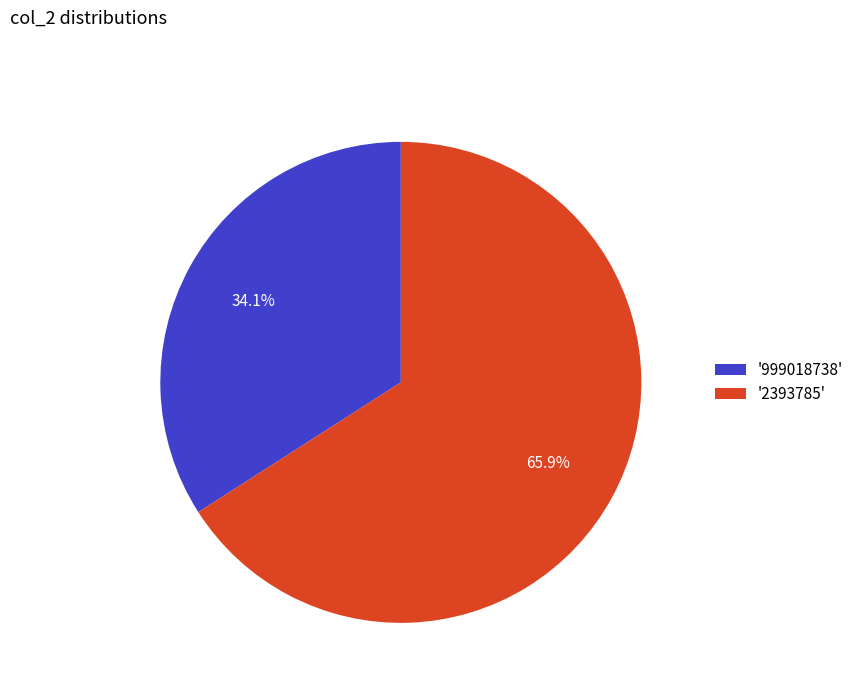

What is the smallest slice in the pie chart?

'999018738'